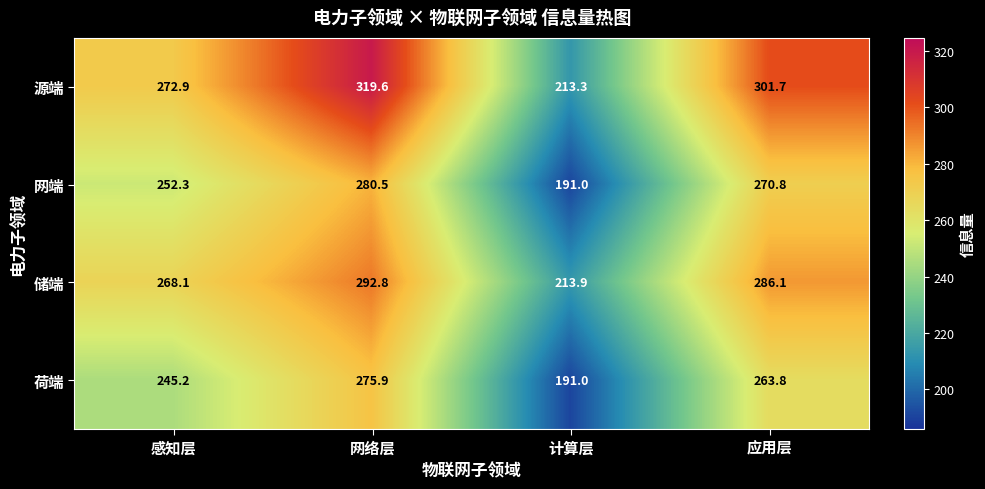

What is the average value of the 源端 series?

276.9